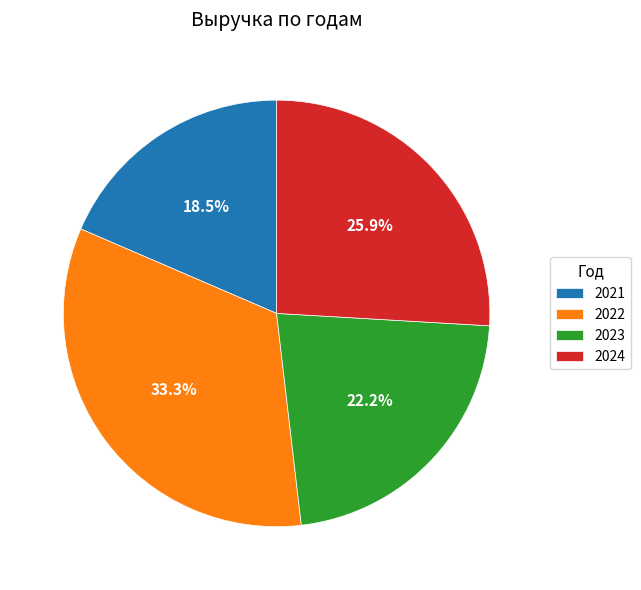

What is the largest slice in the pie chart?

2022